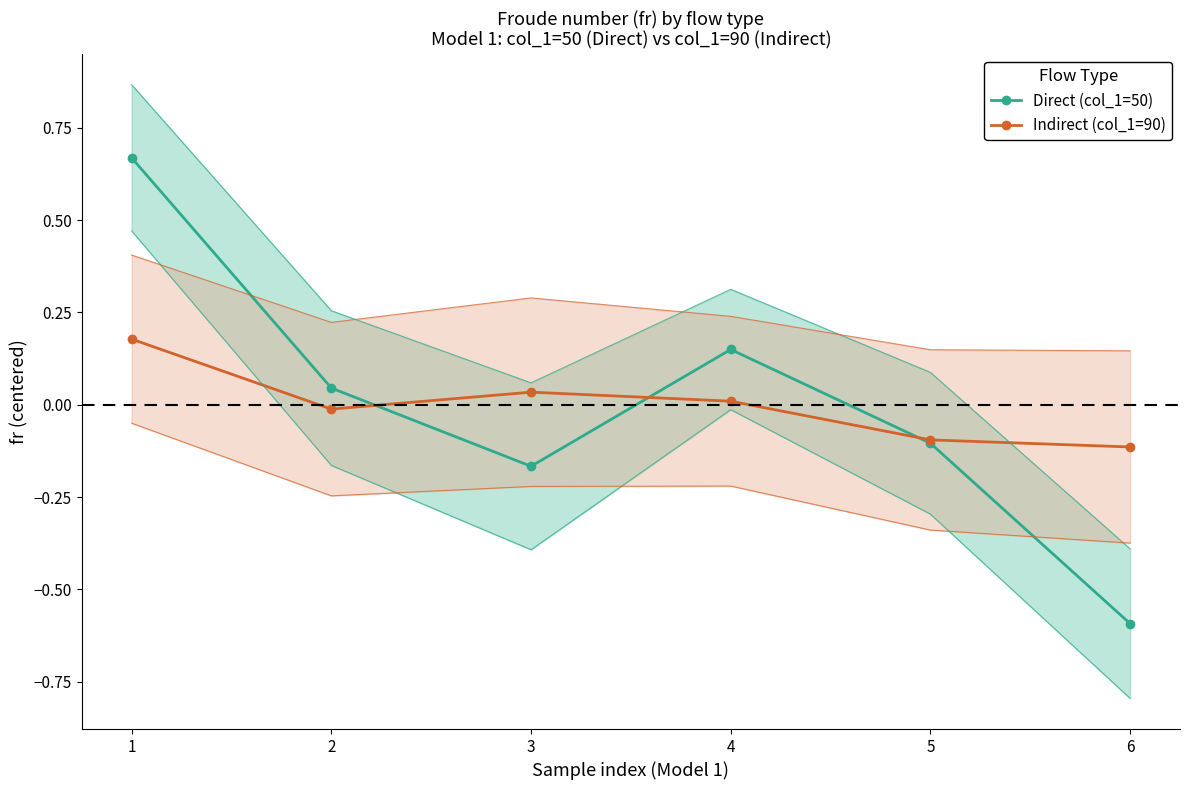

Rank the categories by Direct (col_1=50) value from lowest to highest.

6, 3, 5, 2, 4, 1